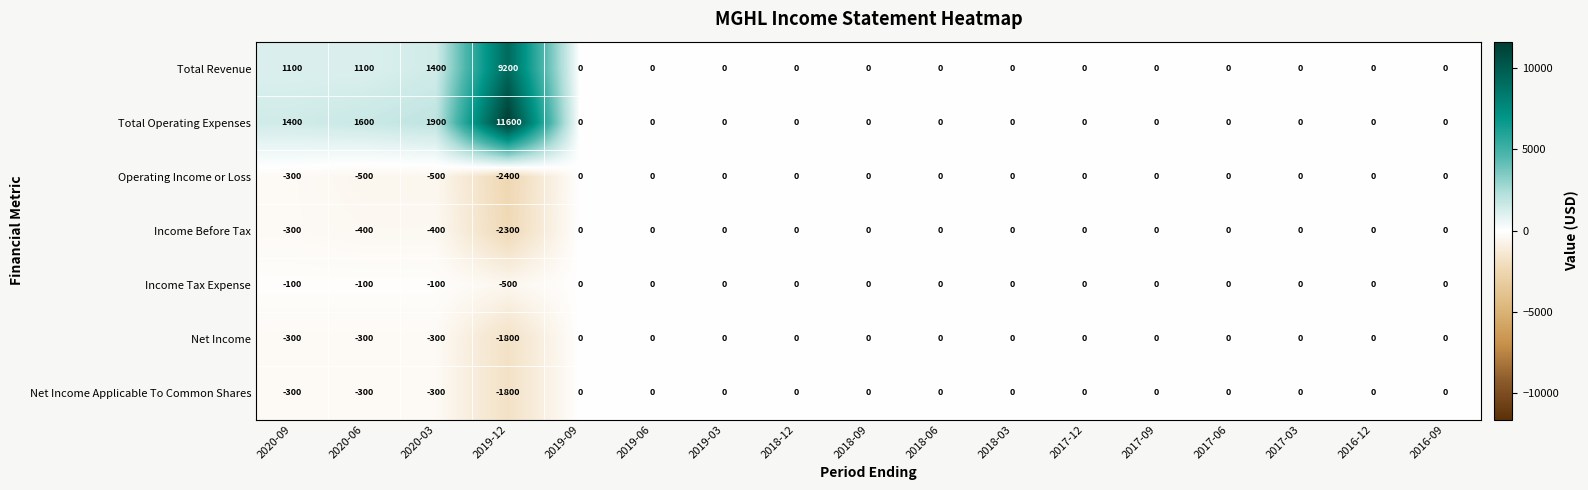

Where is Total Revenue nearest to the value 4600?

2020-03